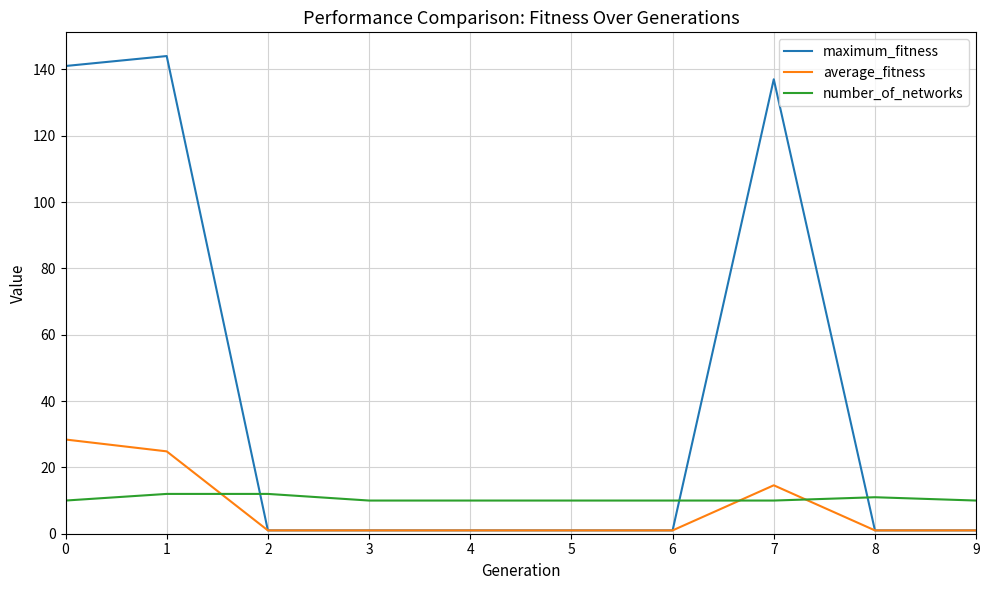

Is the value of maximum_fitness at 0 greater than the value of number_of_networks at 1?

Yes